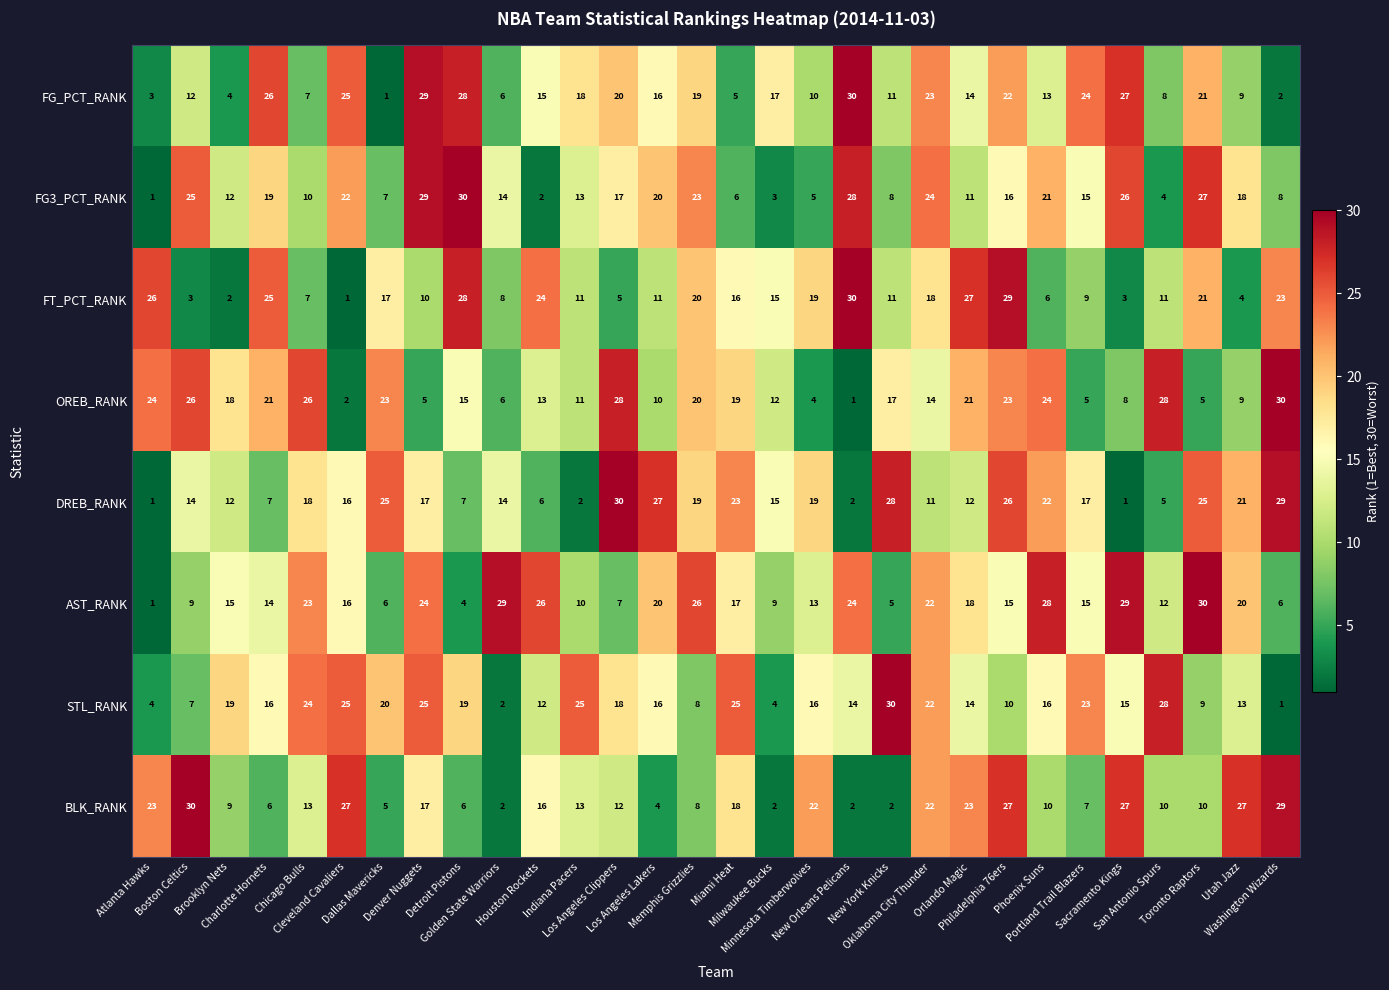

What is the highest value of the FG3_PCT_RANK series?

30